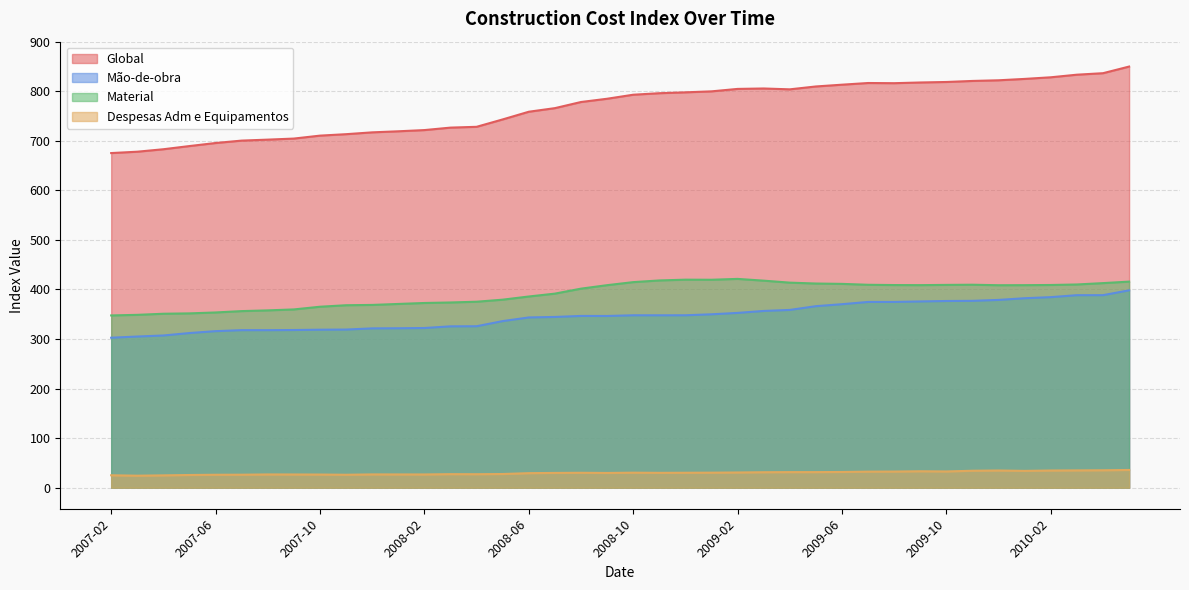

What are all the series names shown in the legend?

Global, Mão-de-obra, Material, Despesas Adm e Equipamentos